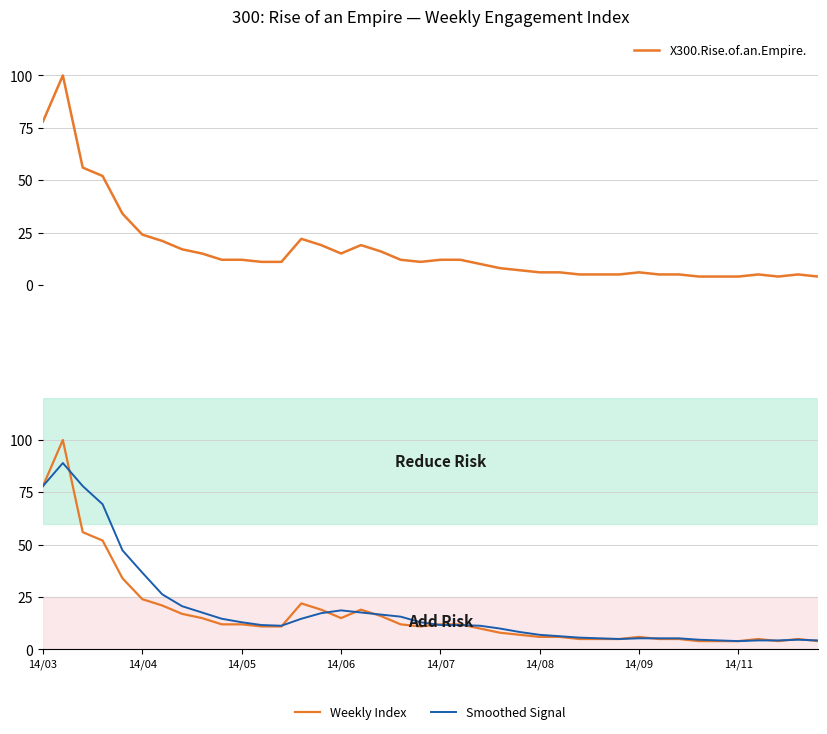

What is the difference between the maximum and minimum values in the Weekly Index series?

96.0